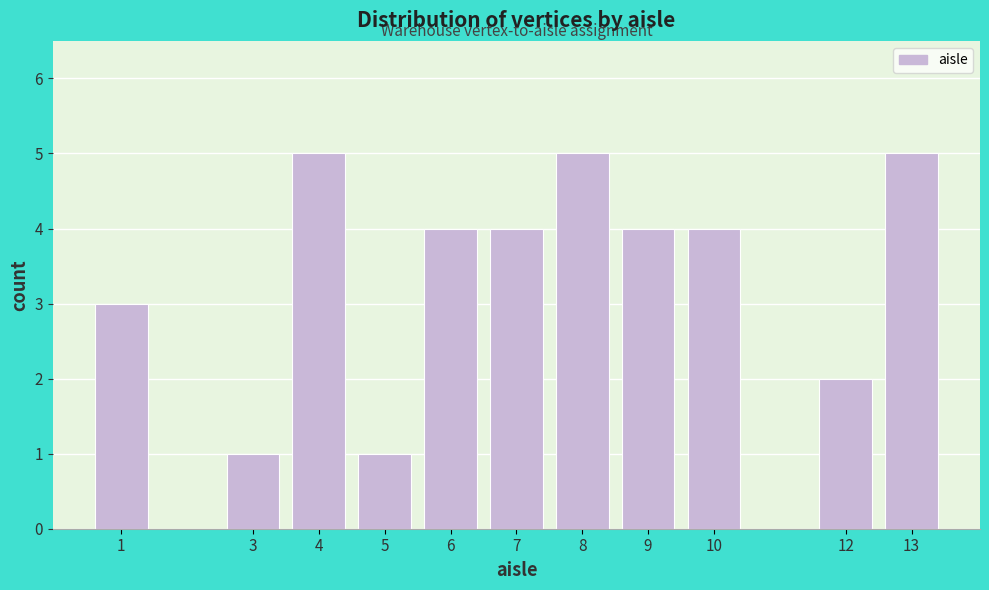

Reading left to right, transcribe all the data shown in this chart.

3	1	5	1	4	4	5	4	4	2	5